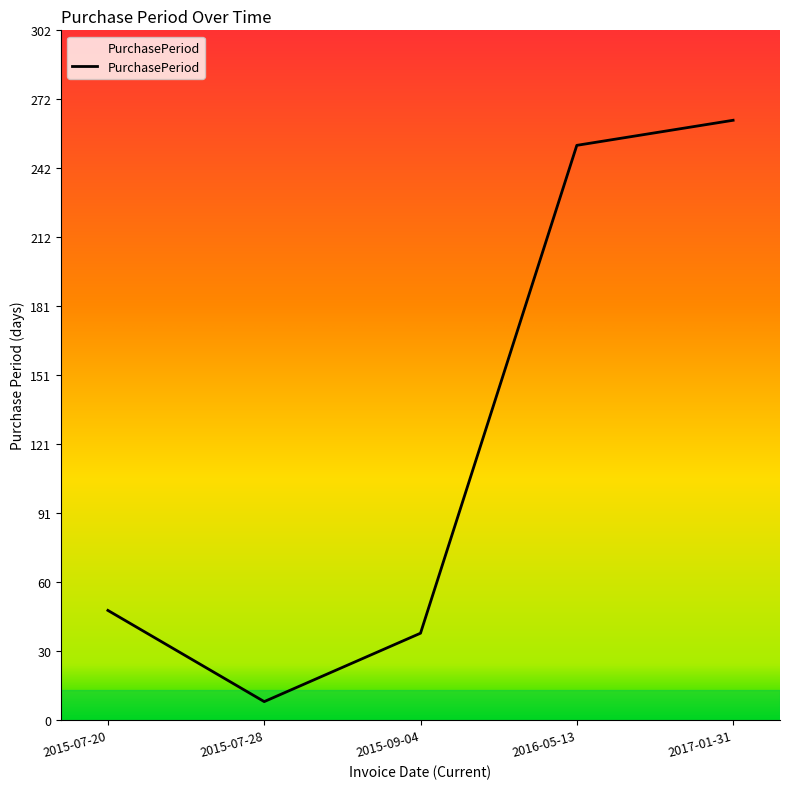

What is the minimum value shown in the chart?

8